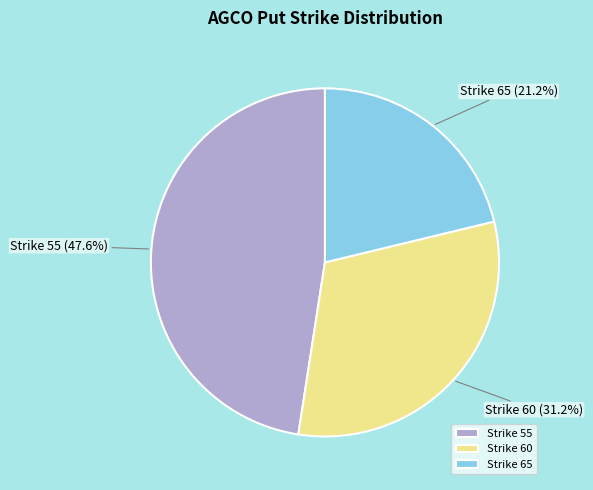

Which category has the biggest portion of the pie?

Strike 55